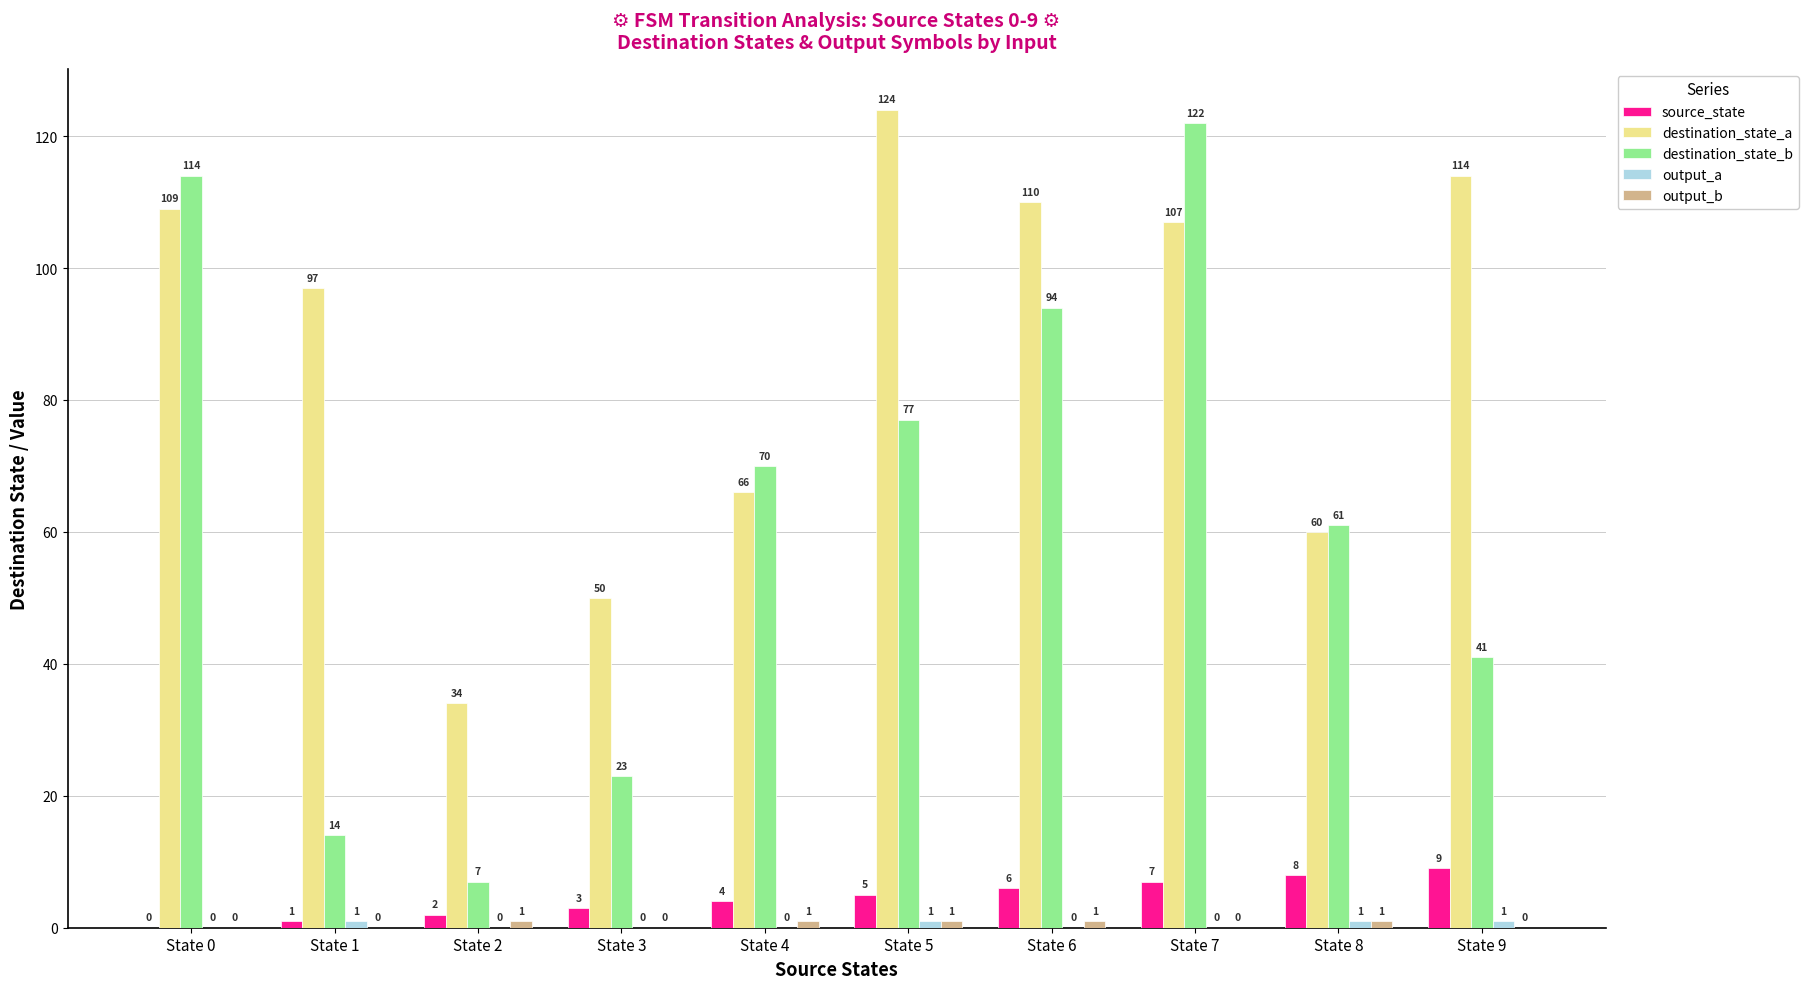

At which label is source_state closest to 4?

State 4